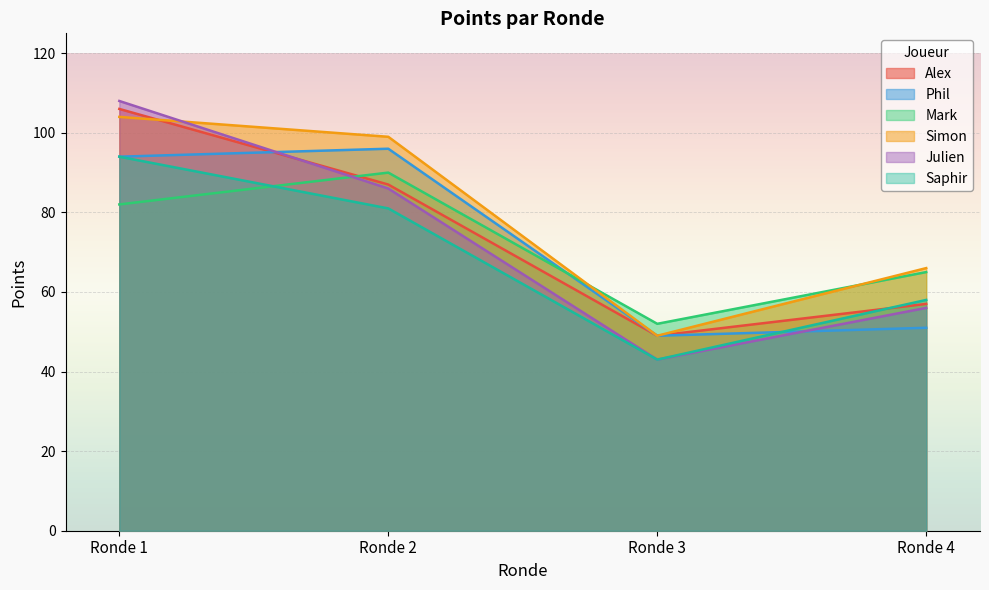

Which series changed the most between Ronde 2 and Ronde 3?

Simon